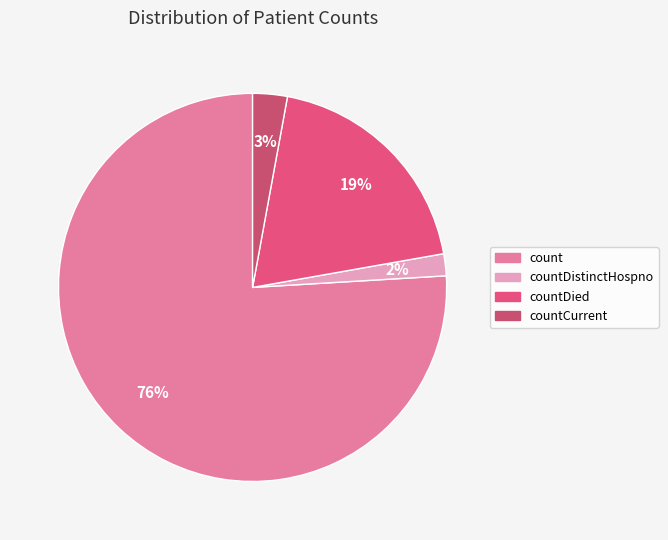

Is count the majority of the pie?

Yes